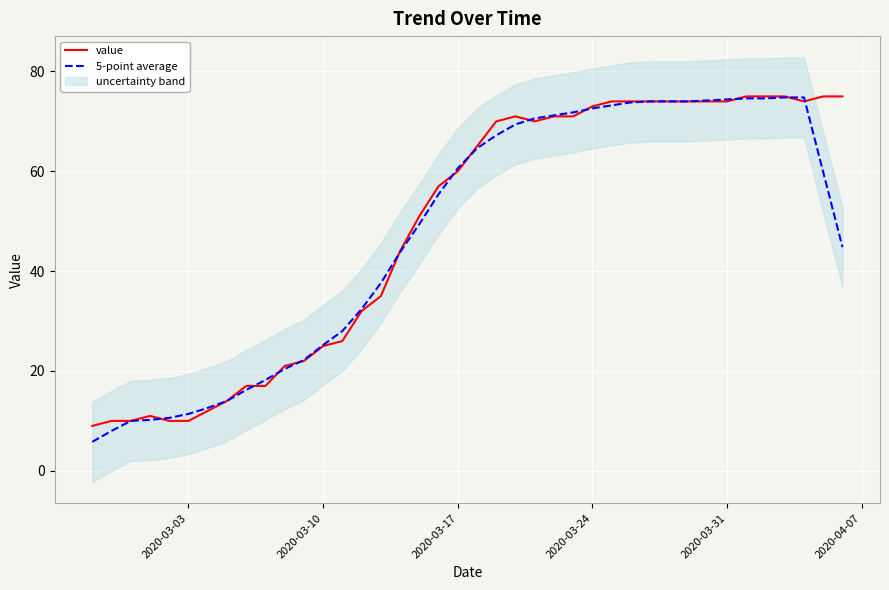

What is the lowest value of the value series?

9.0